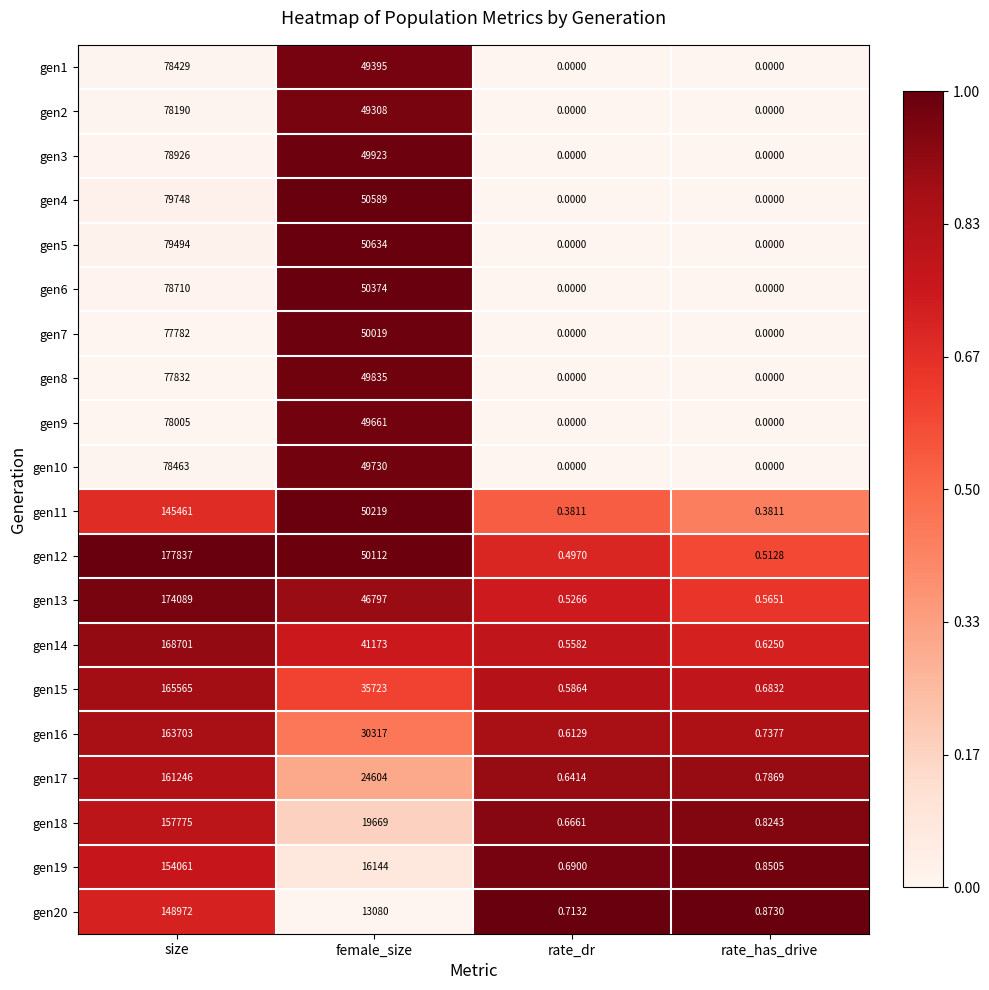

Which category has the lowest value in the gen19 series?

rate_dr